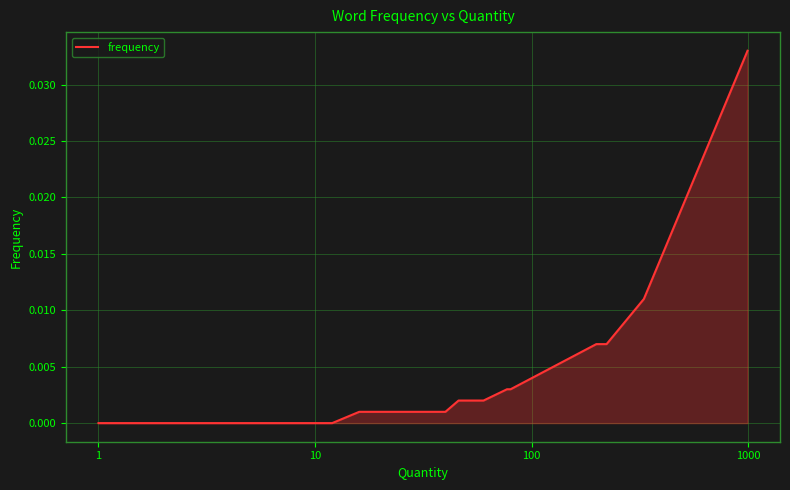

Is it true that the value at 26 is 0.0?

True